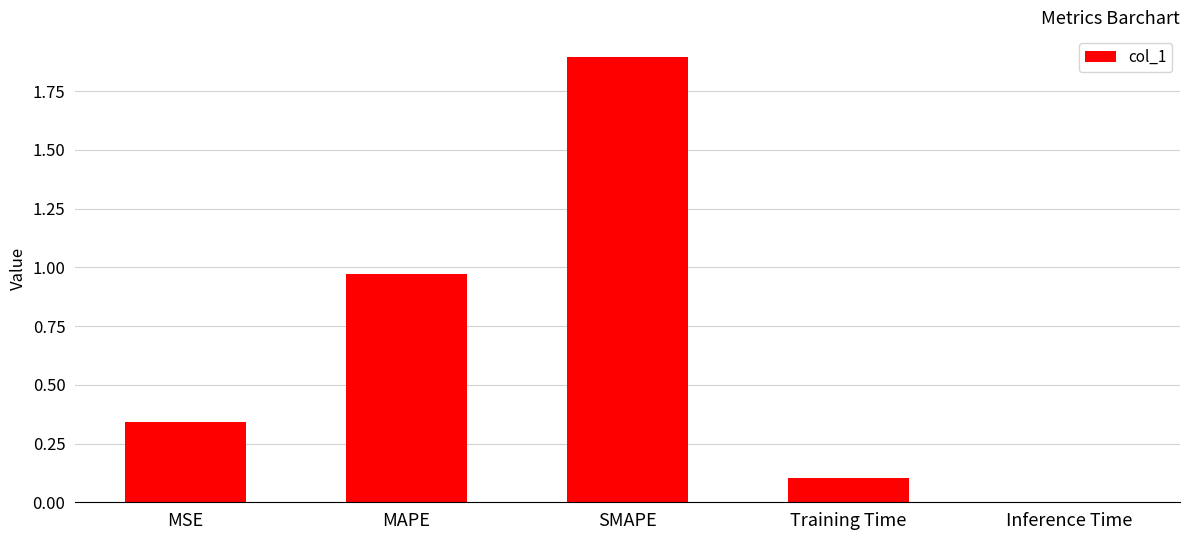

What is the average value?

0.7